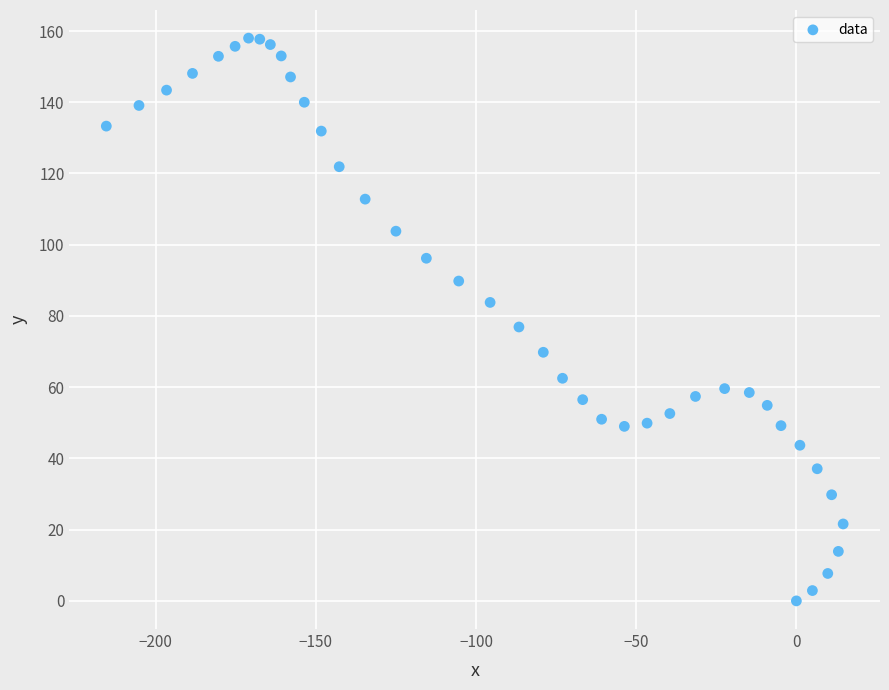

What is the range of X values (max minus min)?

230.0